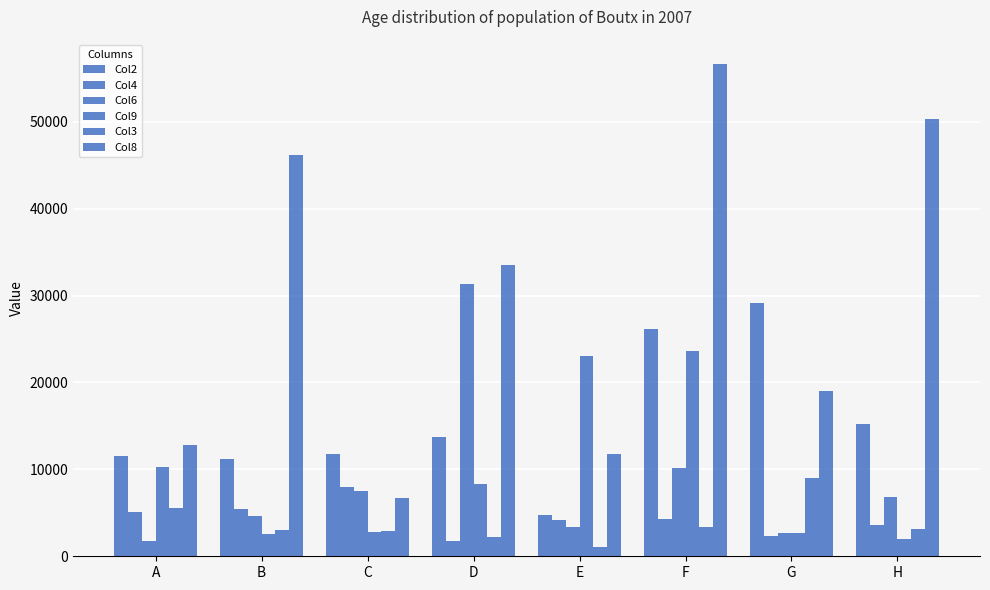

Reading right to left, extract all data points from this chart.

Col2: H=15272	G=29153	F=26177	E=4727	D=13701	C=11802	B=11187	A=11568
Col4: H=3598	G=2362	F=4327	E=4148	D=1796	C=8012	B=5455	A=5039
Col6: H=6817	G=2698	F=10145	E=3376	D=31375	C=7562	B=4629	A=1758
Col9: H=2026	G=2730	F=23617	E=23034	D=8334	C=2846	B=2536	A=10315
Col3: H=3112	G=8966	F=3326	E=1072	D=2216	C=2874	B=2974	A=5577
Col8: H=50324	G=18988	F=56617	E=11722	D=33540	C=6681	B=46160	A=12826